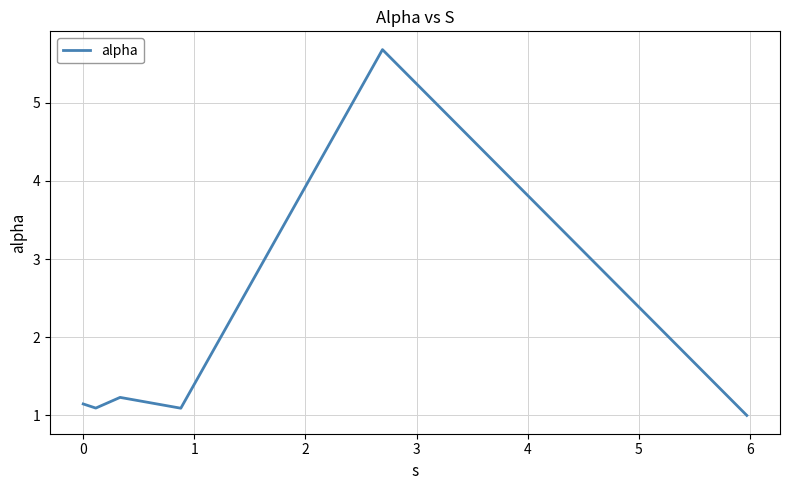

What is the sum of all values?

11.2